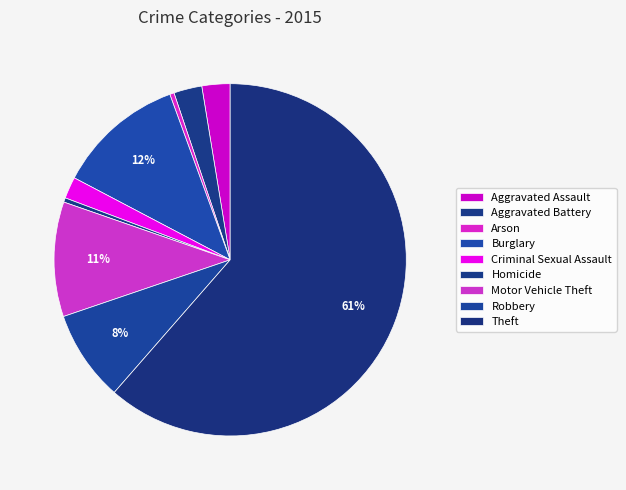

How many slices are in this pie chart?

9